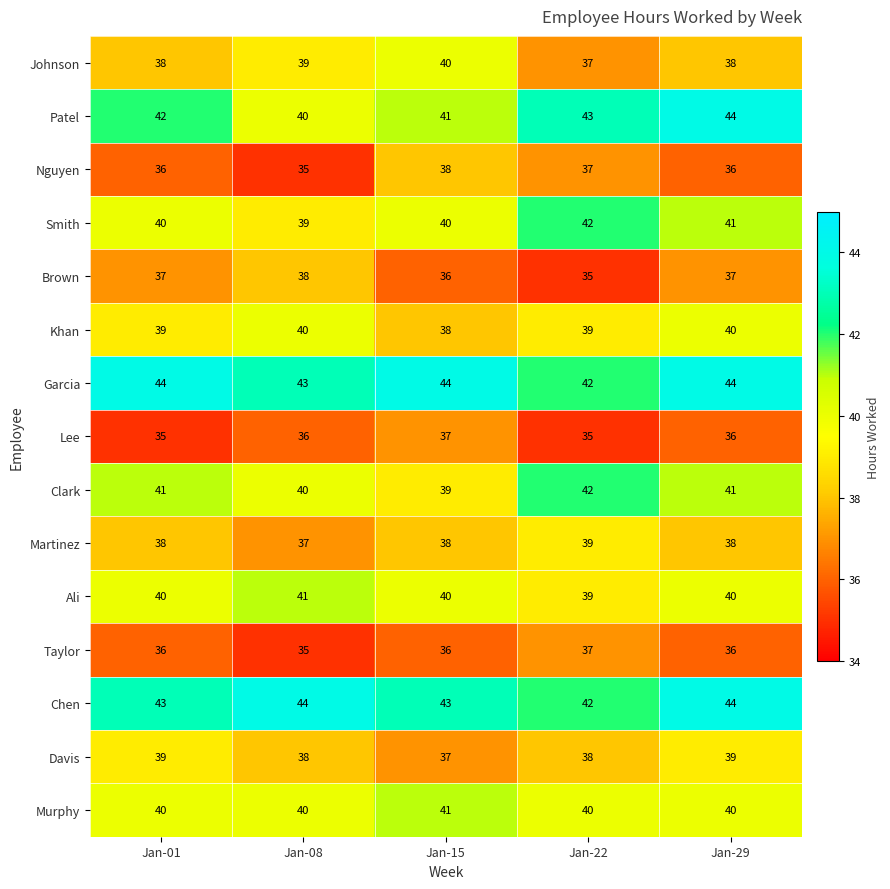

Which series has the largest total across all categories?

Garcia